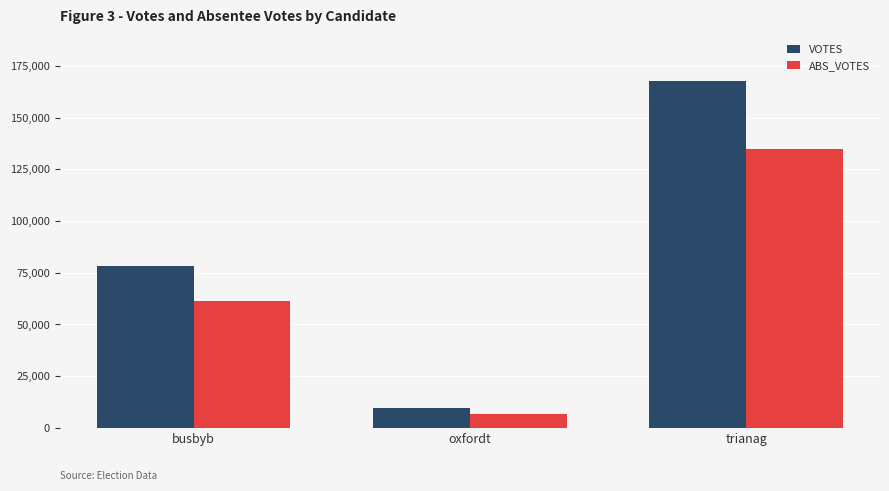

What is the difference between the maximum and second lowest values in the VOTES series?

89477